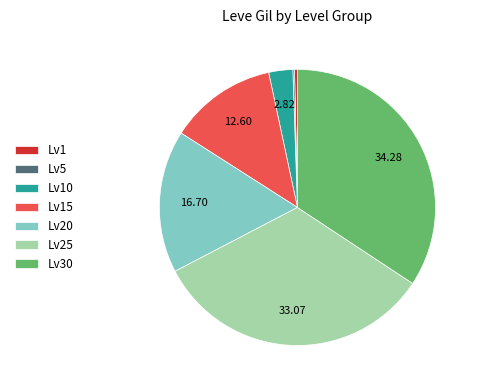

Does Lv30 represent more than half of the total?

No